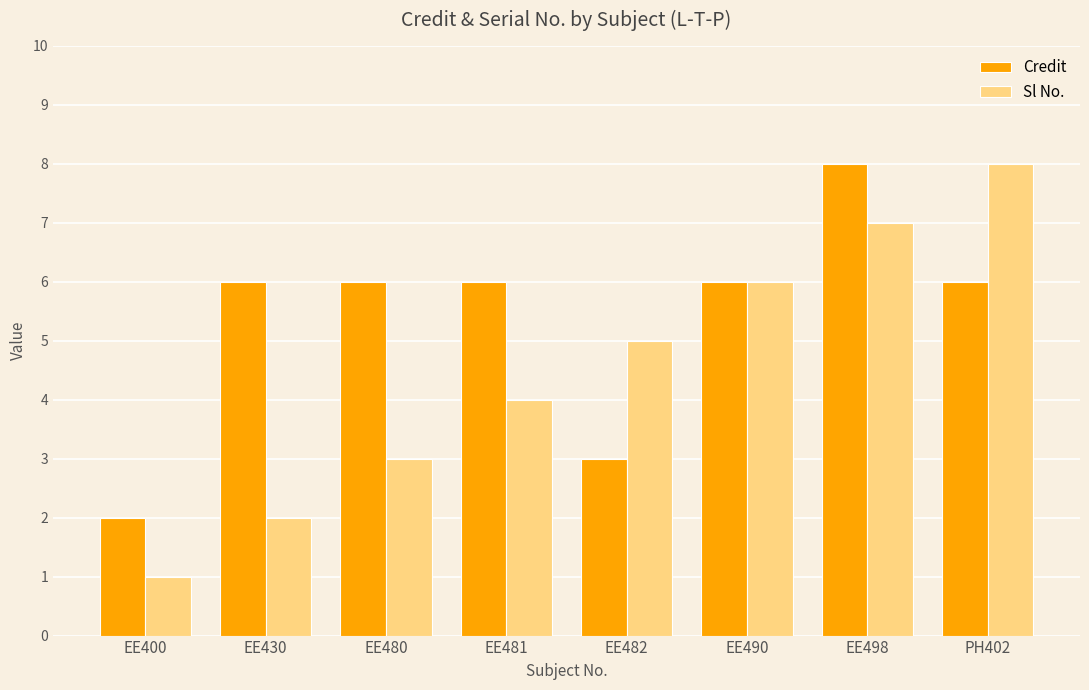

Is it true that Credit equals 8 at EE498?

True